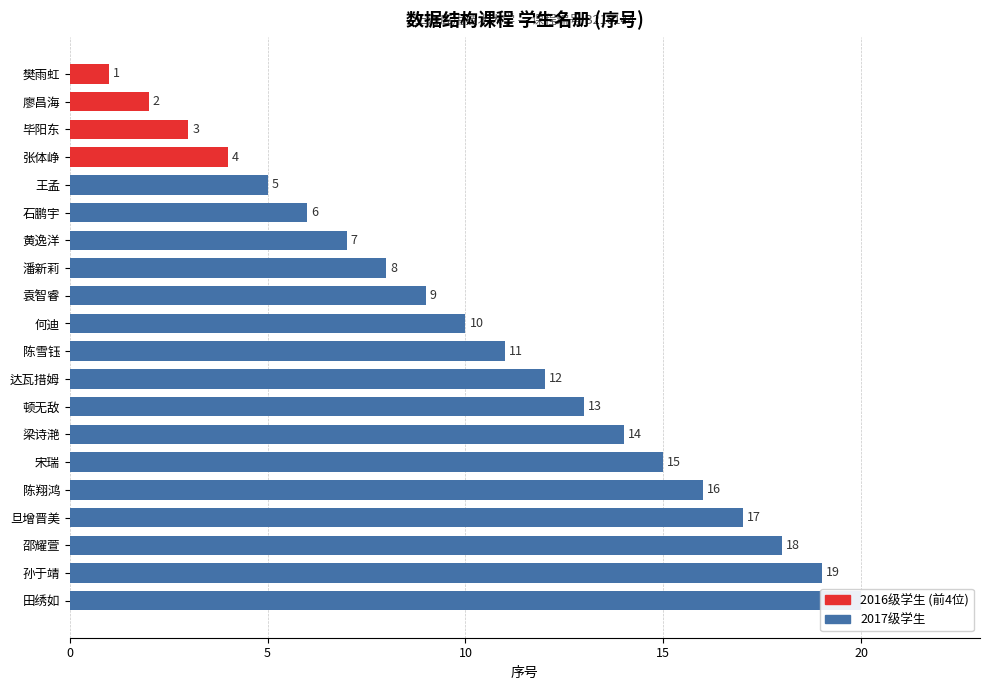

How many data points are less than 11?

10